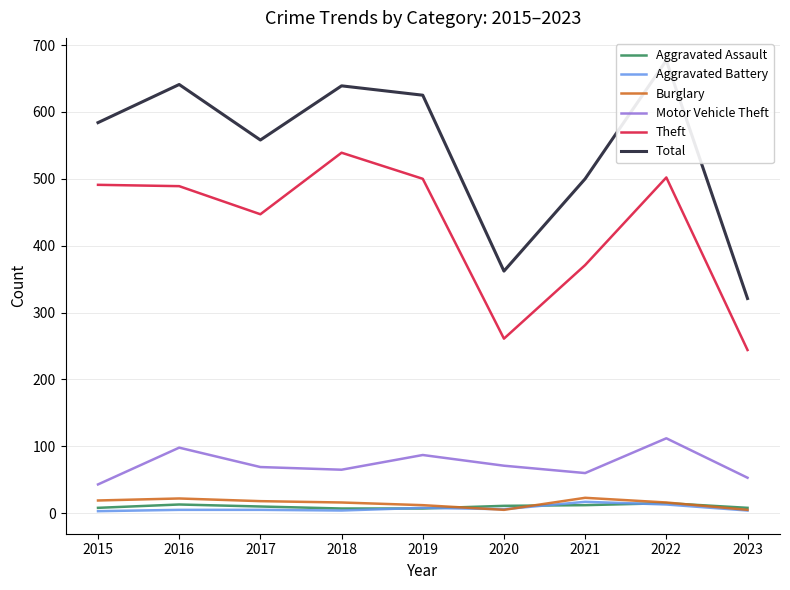

At which category does Aggravated Battery reach its first local valley?

2018